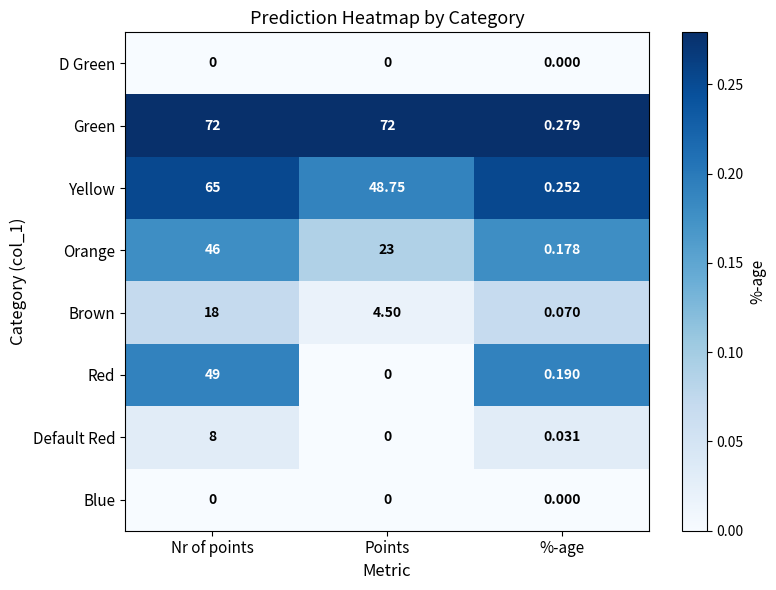

Between Nr of points and %-age, which series saw the biggest shift?

Green